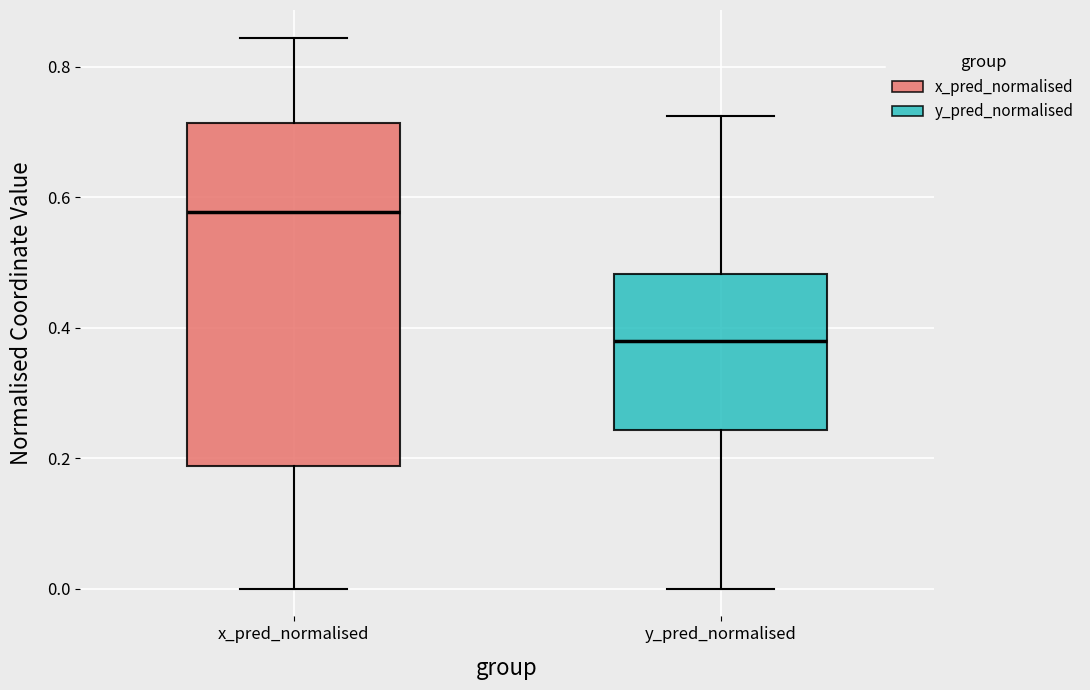

Comparing the boxes themselves (not the whiskers), which one is the tallest?

x_pred_normalised